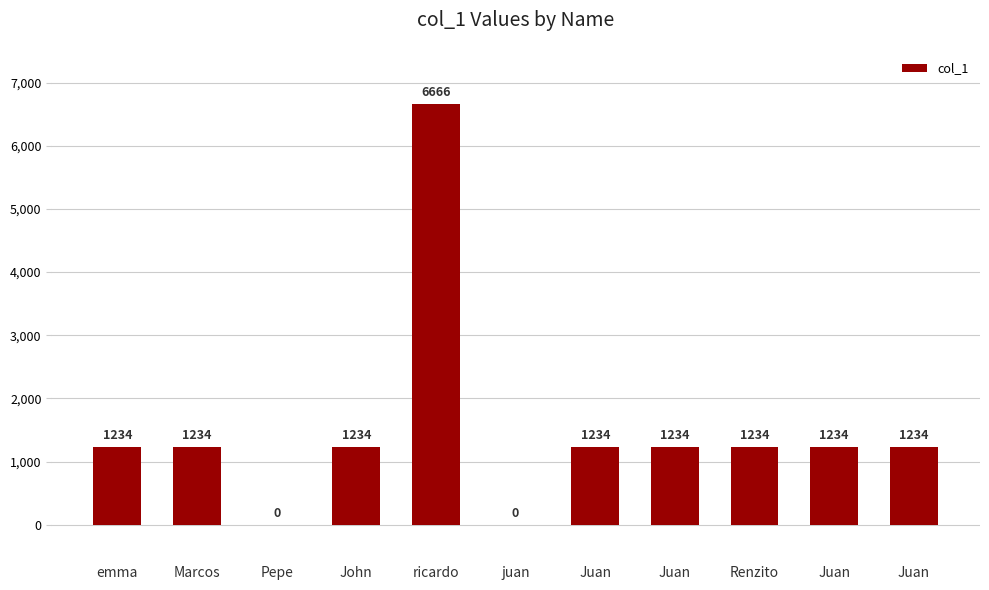

The value at Marcos is 1234. True or false?

True